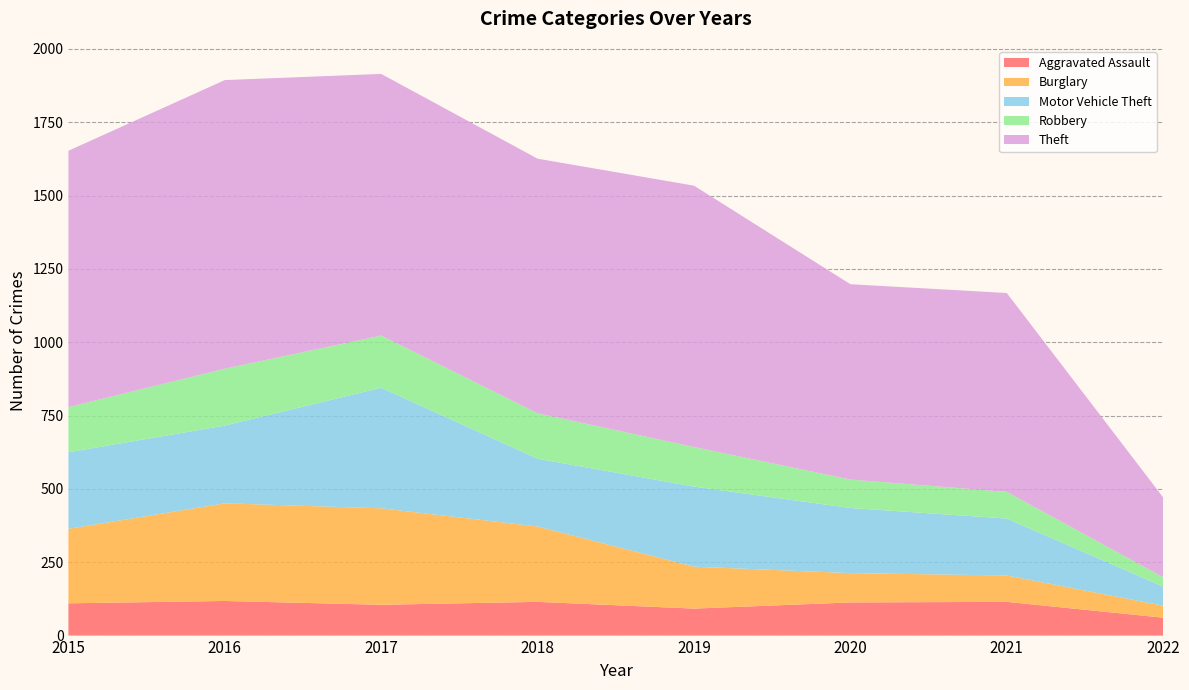

Reading left to right, transcribe all the data shown in this chart.

Aggravated Assault: 110	118	105	115	92	113	115	61
Burglary: 254	333	329	257	143	100	90	41
Motor Vehicle Theft: 261	265	411	231	273	222	194	65
Robbery: 154	194	178	155	135	97	91	32
Theft: 874	984	892	868	891	666	678	272